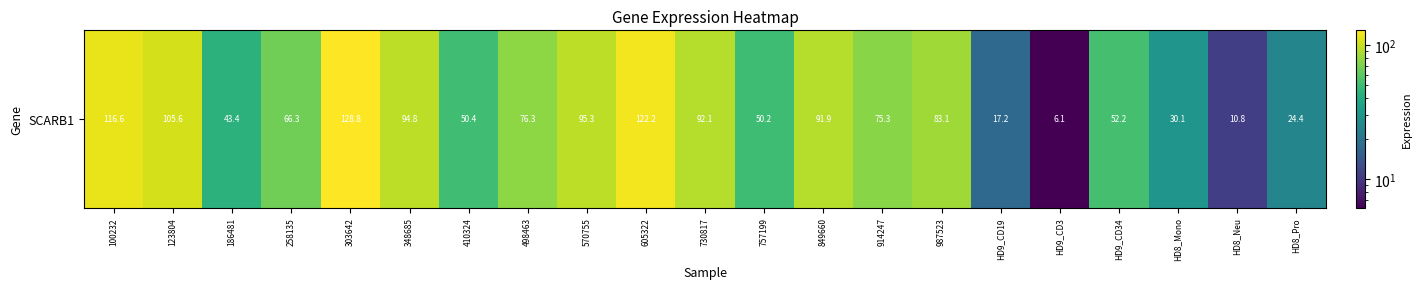

The value at 100232 is 116.6. True or false?

True